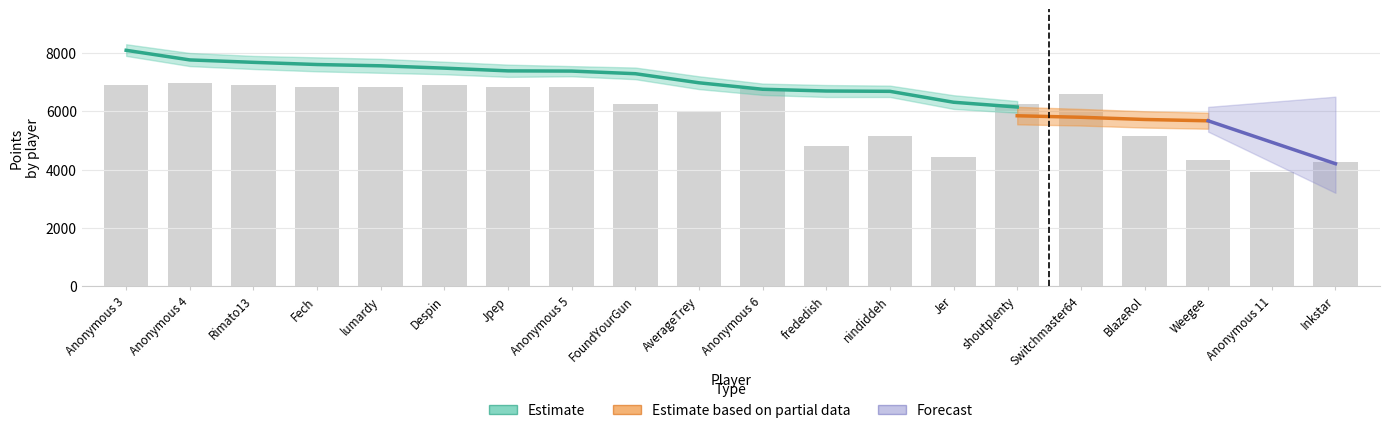

What is the total value across all series at FoundYourGun?

7402